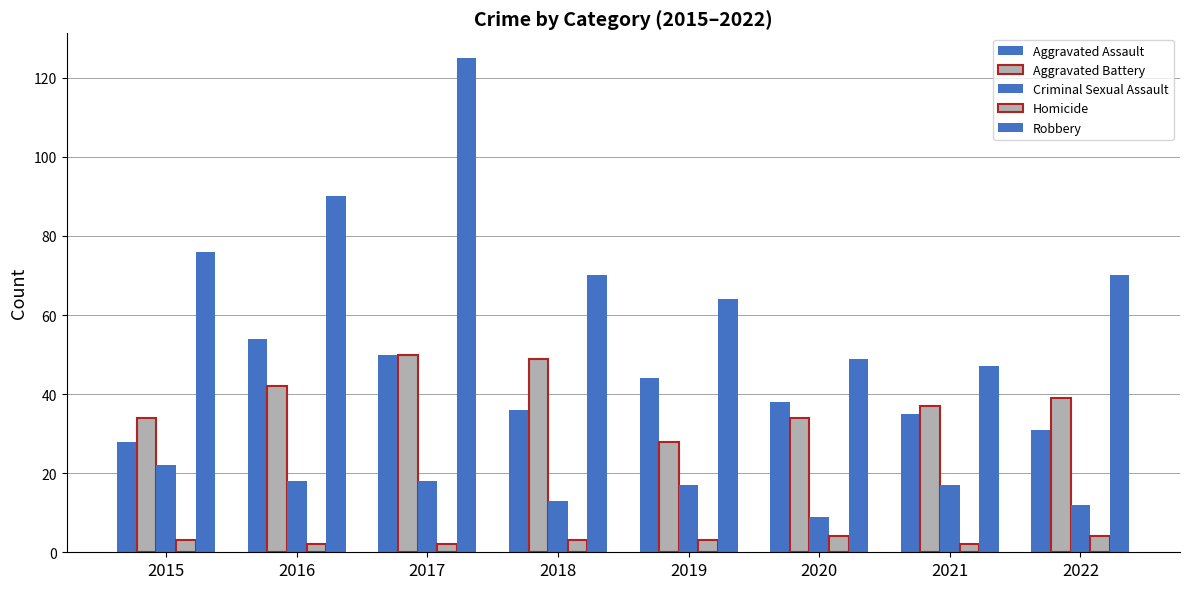

What is the smallest value displayed?

2